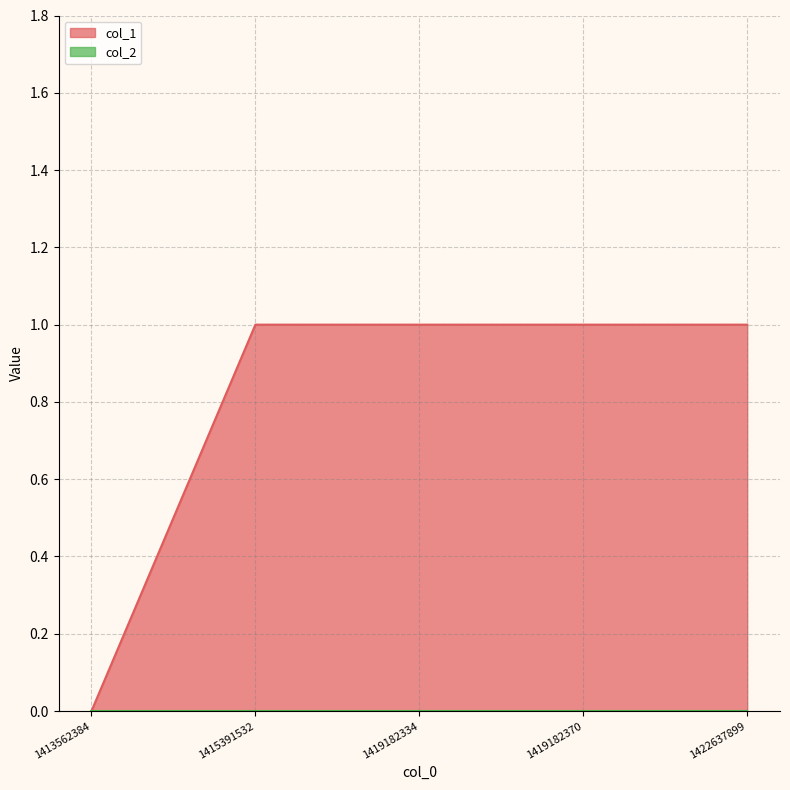

Reading left to right, what are all the values shown in this chart?

0	1	1	1	1